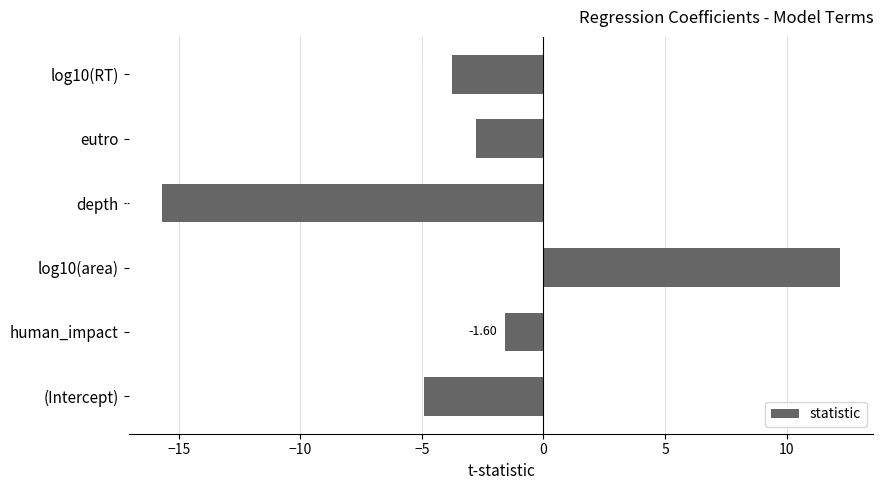

What is the difference between the maximum and minimum values?

27.9